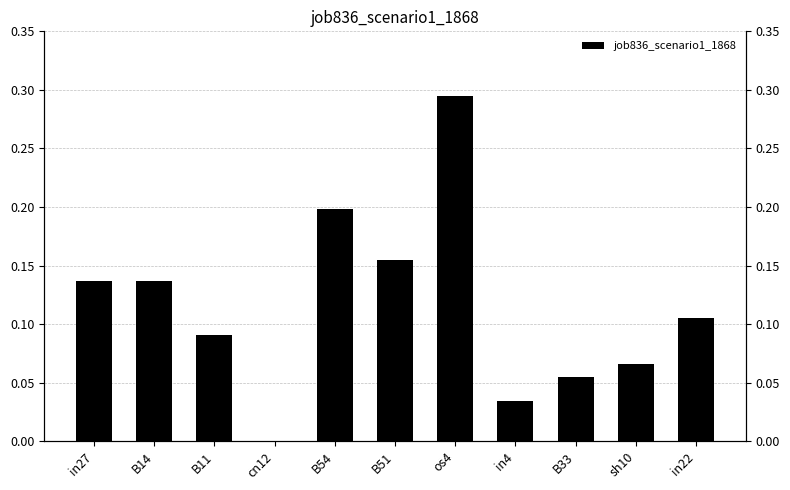

What is the sum of the values at B51 and in4?

0.2